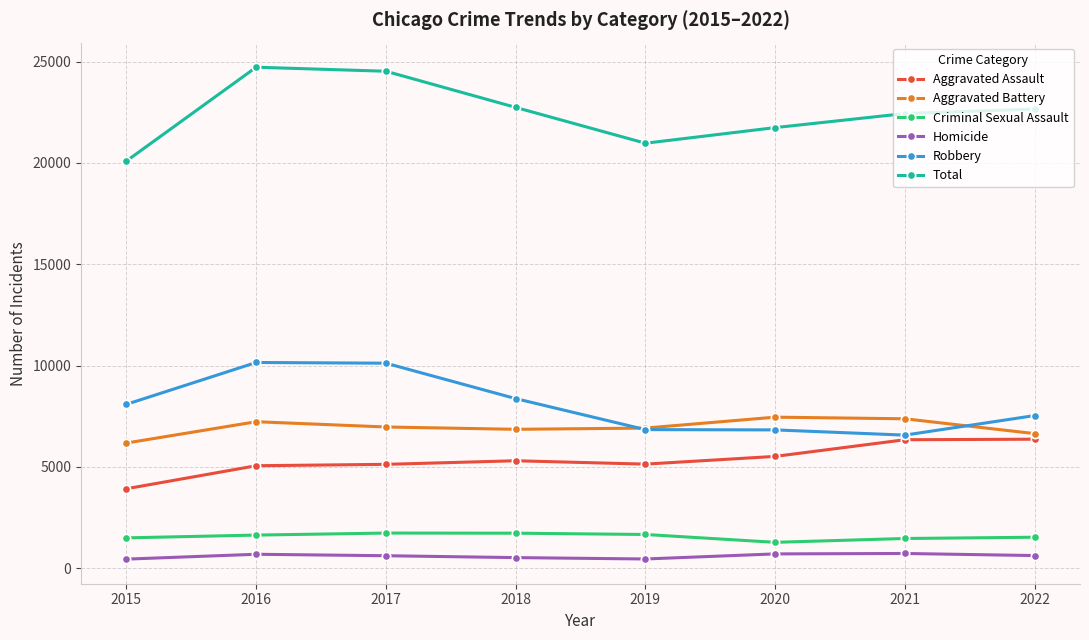

What is the value of the Criminal Sexual Assault point at the 5th from the left?

1656